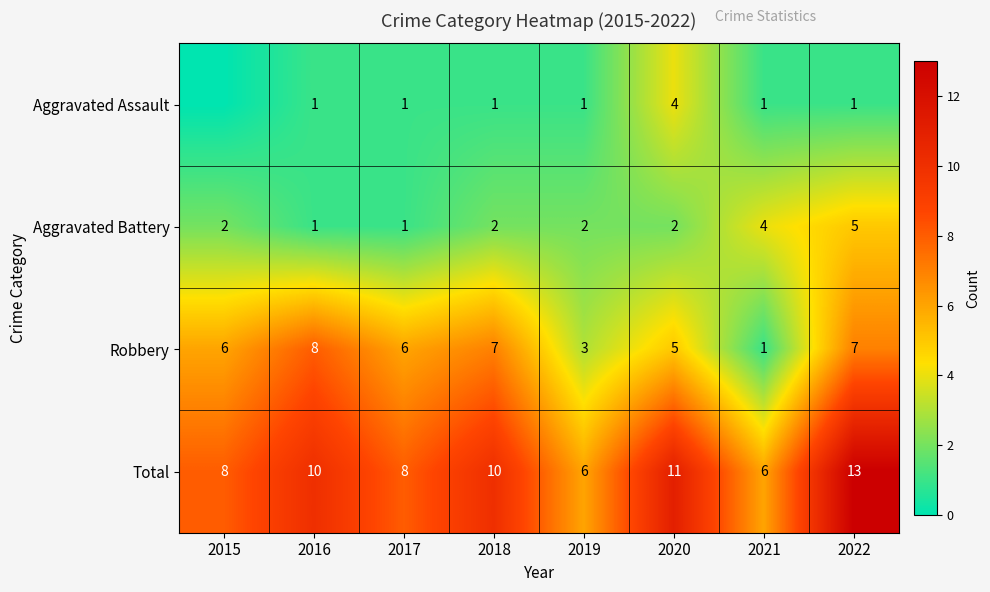

What is the maximum value for Aggravated Battery?

5